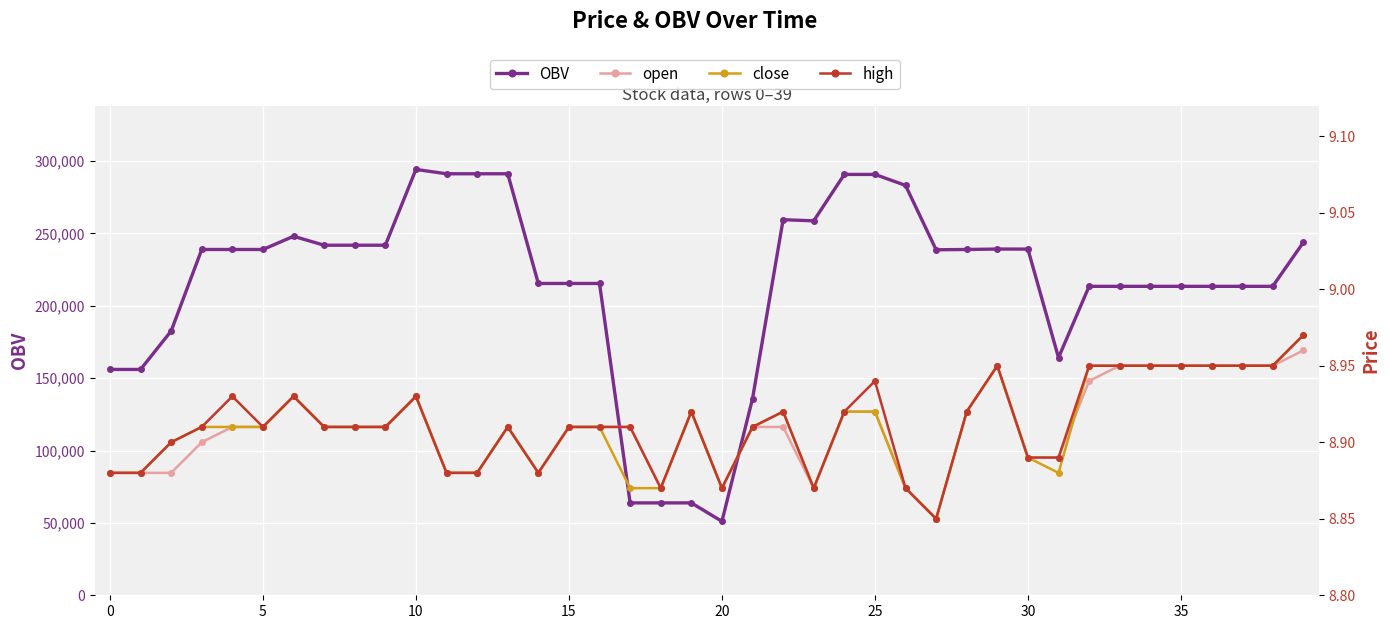

Which series has the widest spread of values?

OBV